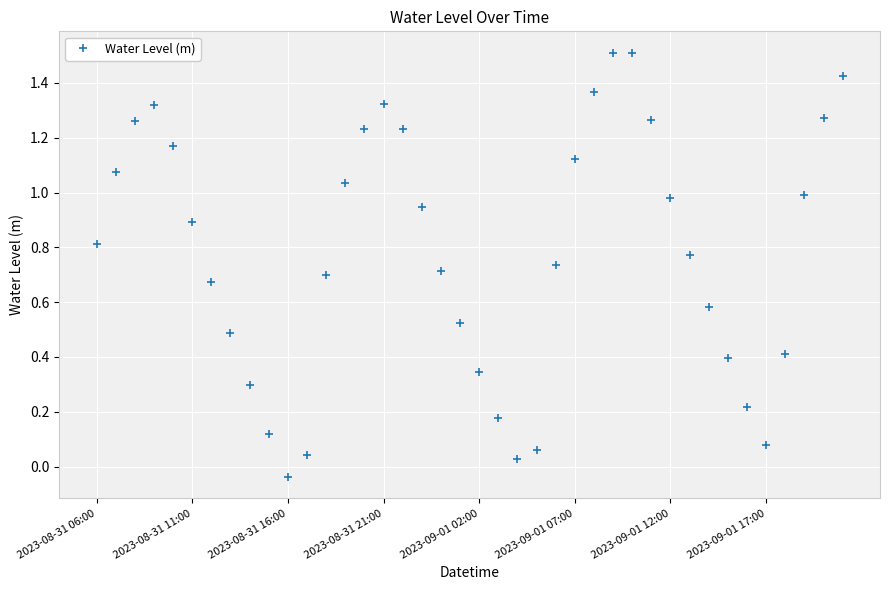

How many values are below zero?

1